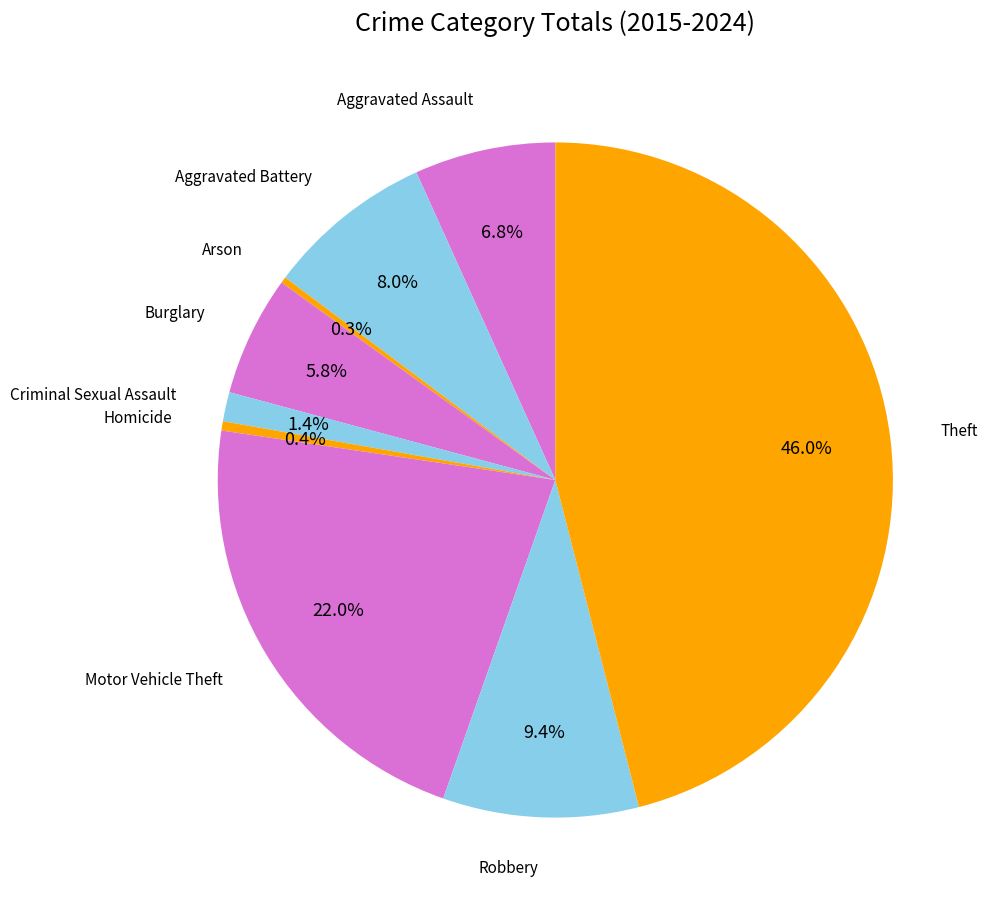

Count the number of slices in the pie.

9